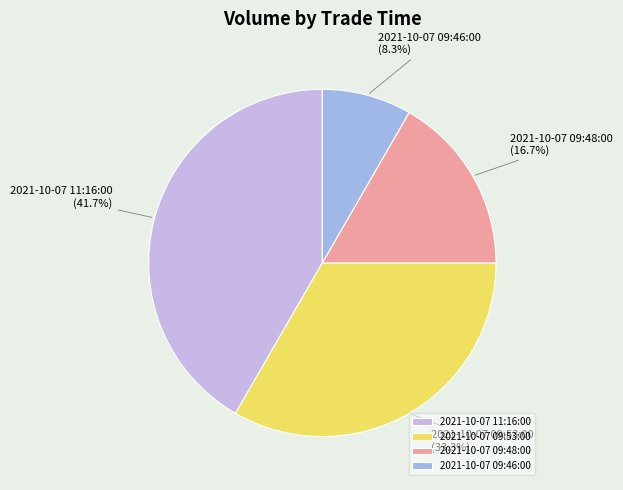

Does 2021-10-07 11:16:00 account for over 50% of the chart?

No